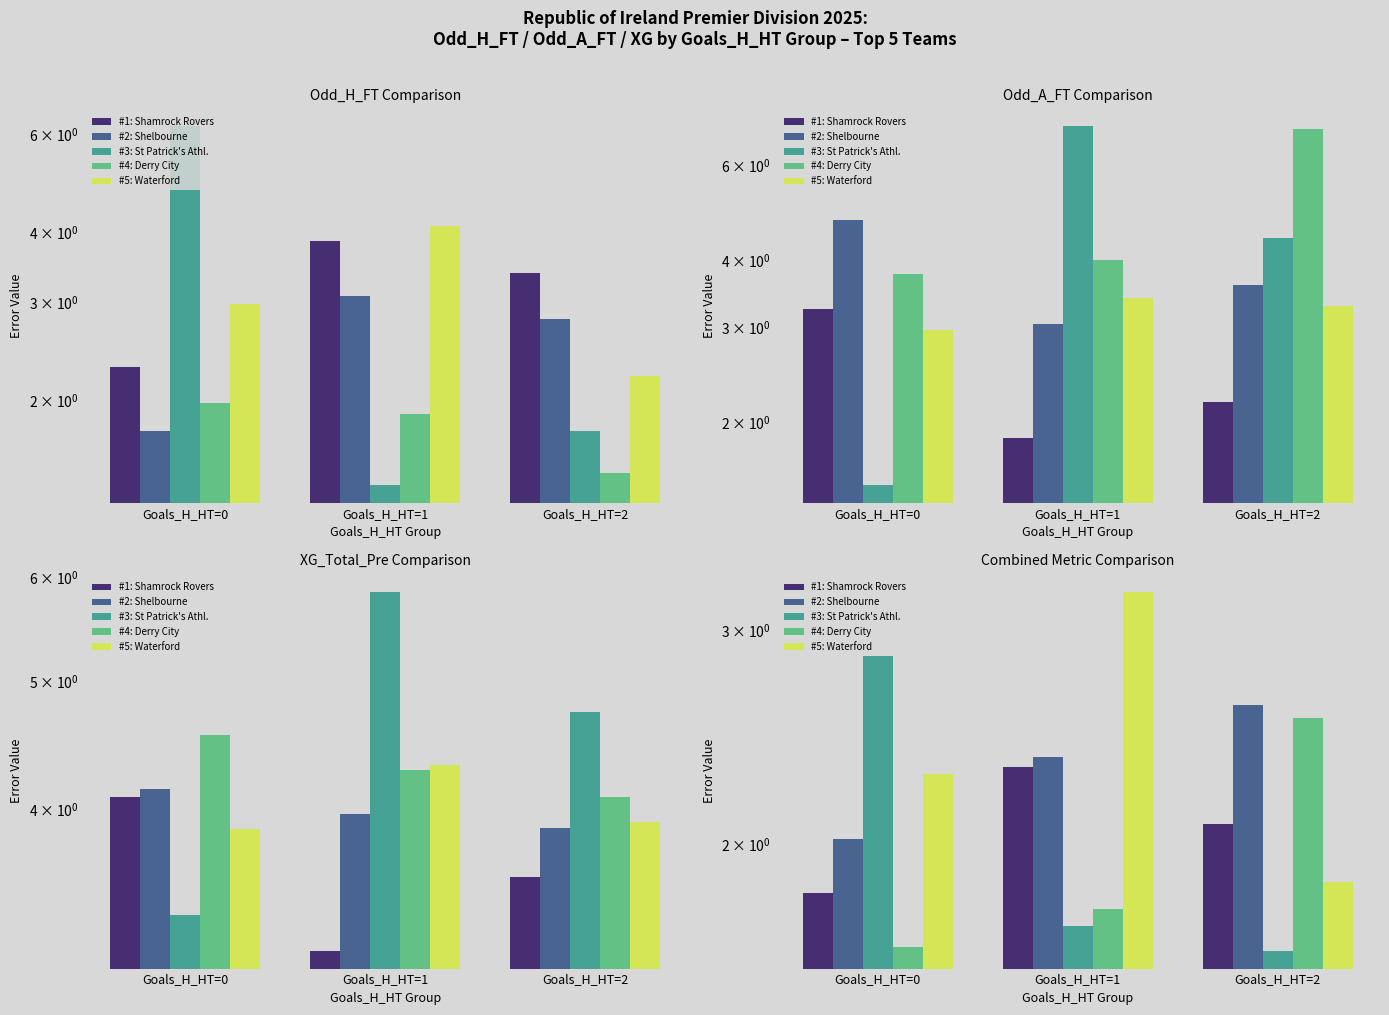

What is the sum of all #5: Waterford values?

7.4